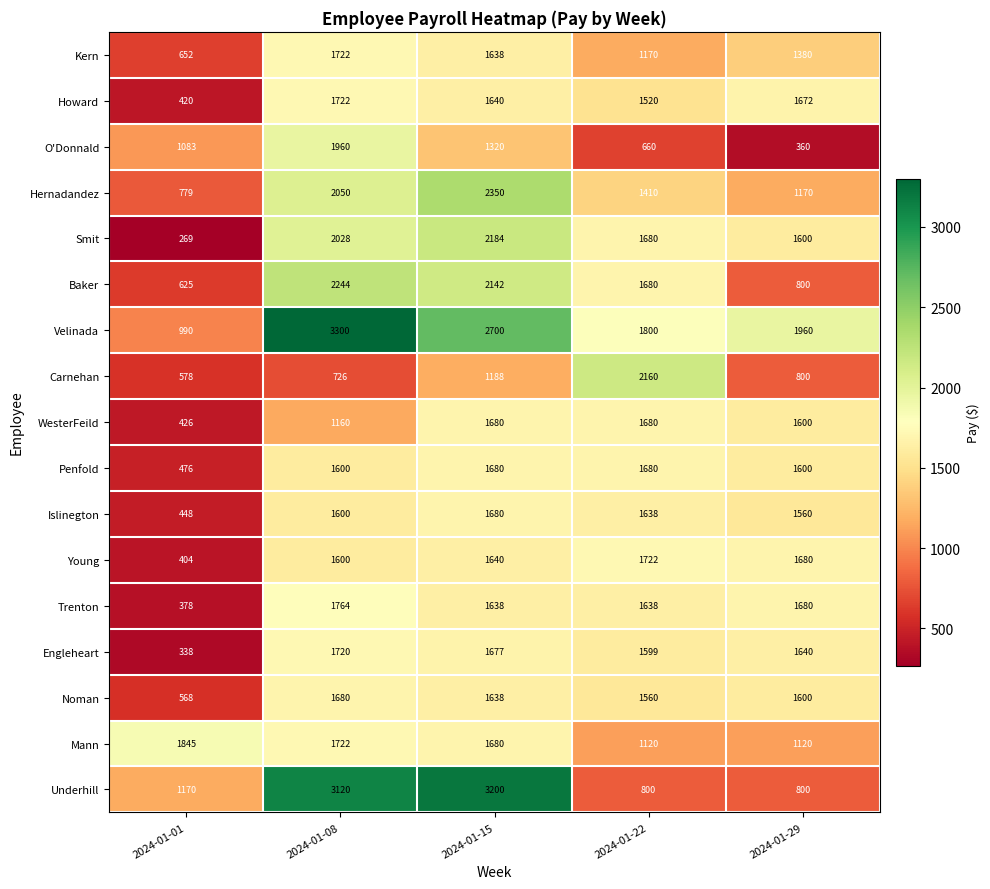

How many distinct data groups are displayed?

17